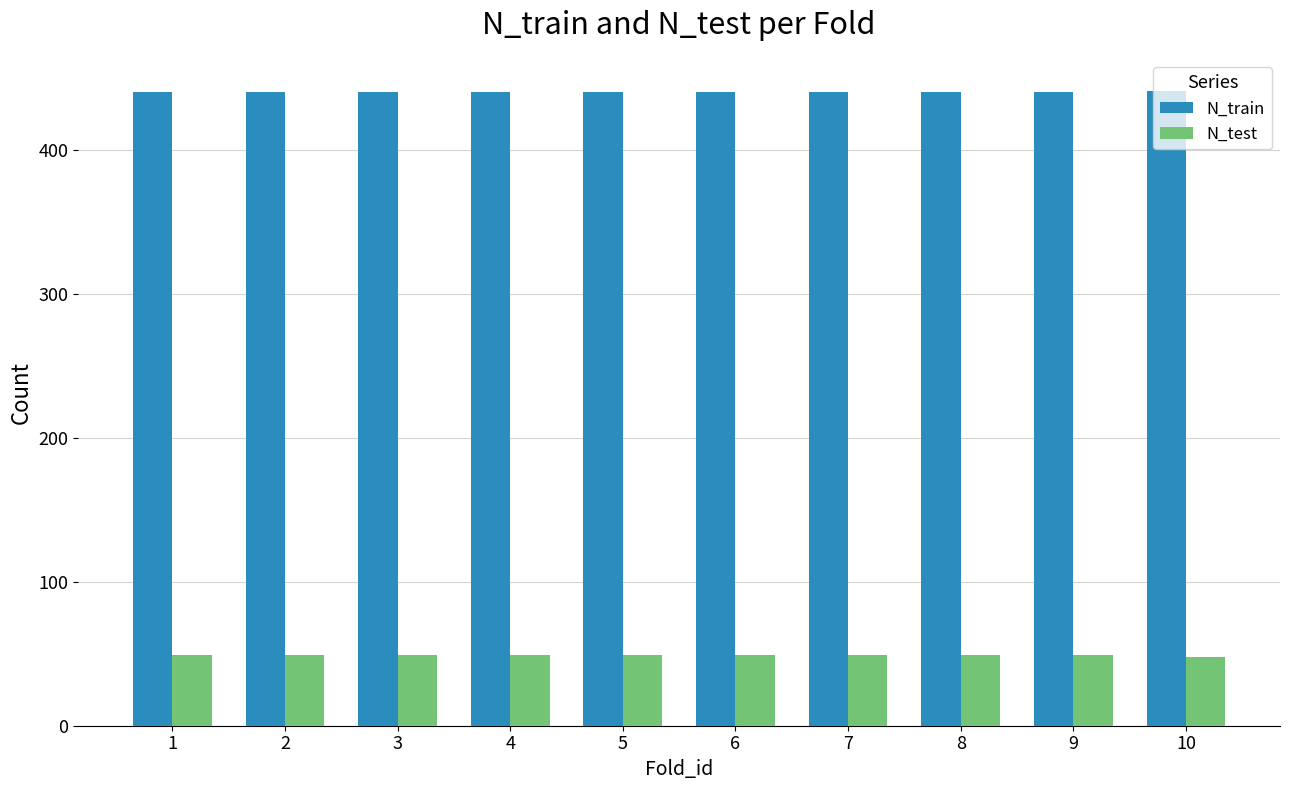

What is the average value of the N_test series?

49